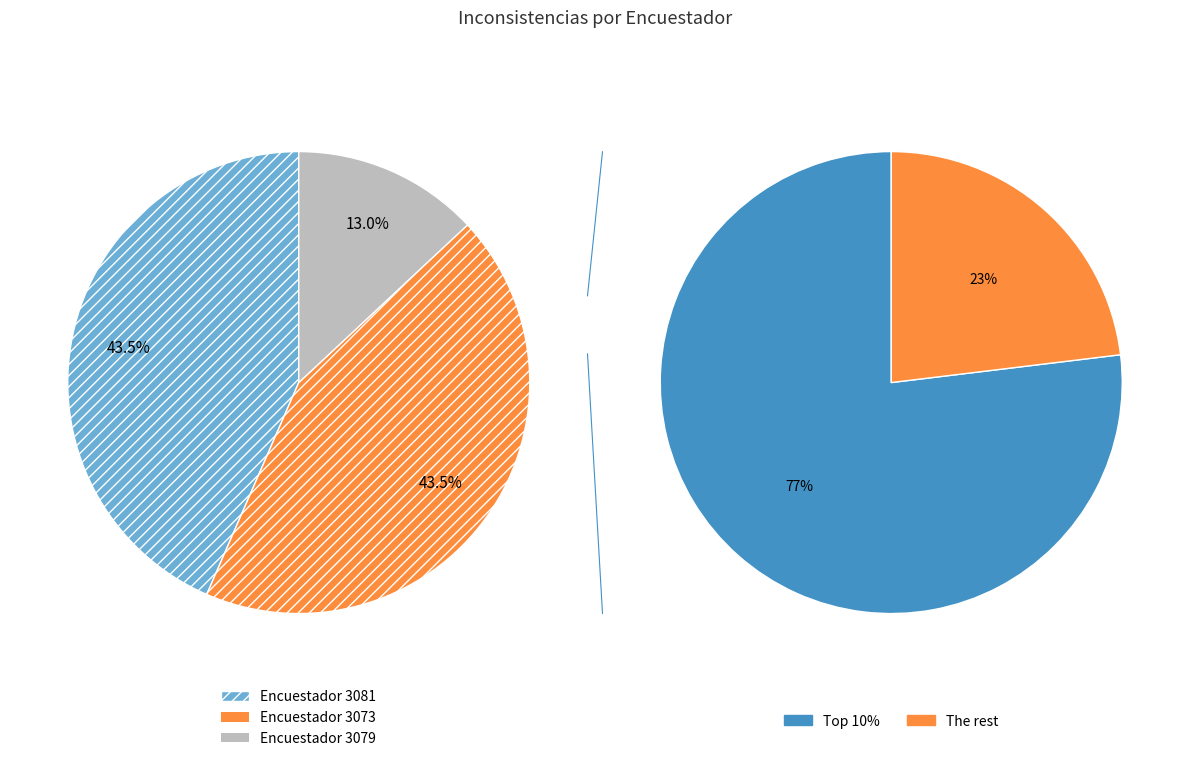

Approximately how many times larger is the value at 3079 compared to 3081?

0.3